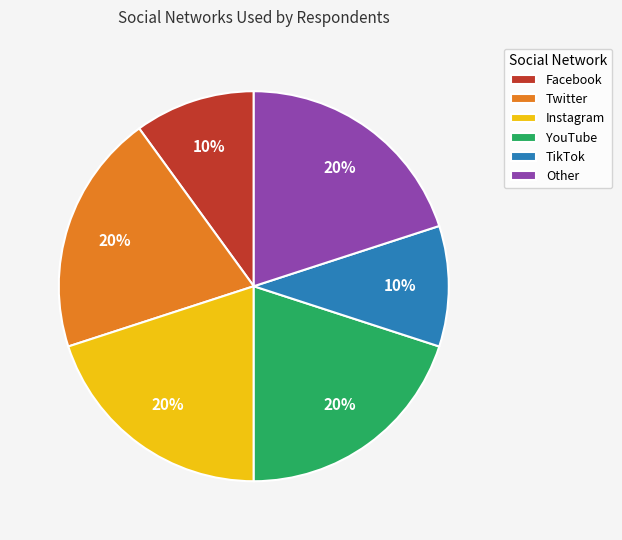

What is the ratio of the value at Instagram to the value at TikTok?

2.0